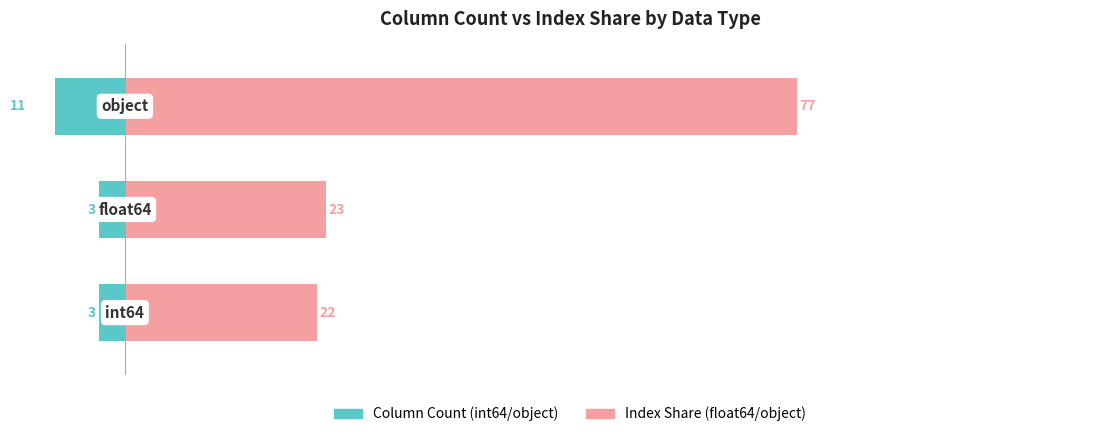

What is the greatest value displayed?

77